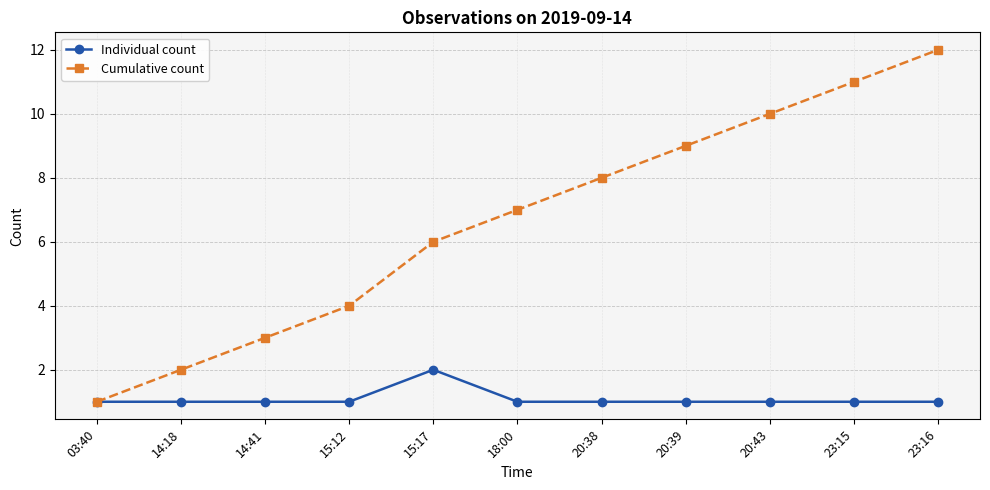

At which category is the sum across all series the highest?

23:16